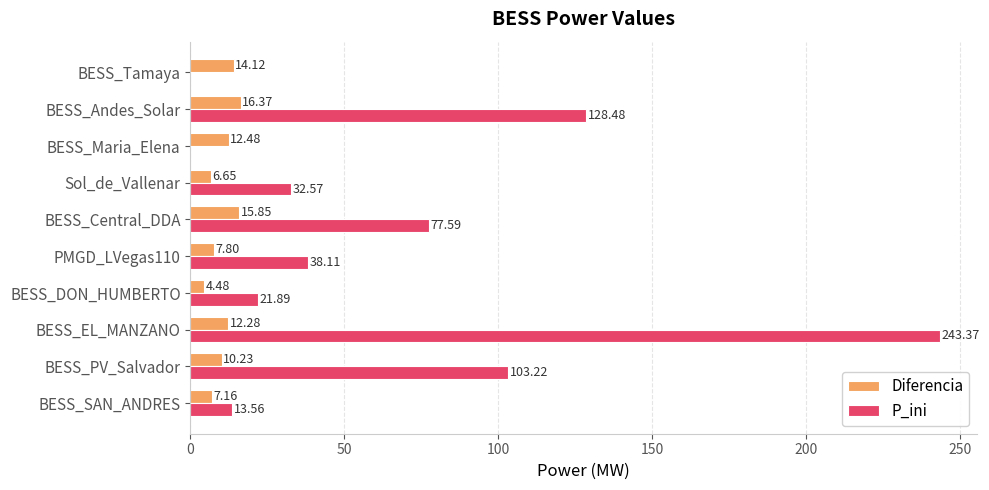

Which category has the highest value in the Diferencia series?

BESS_Andes_Solar